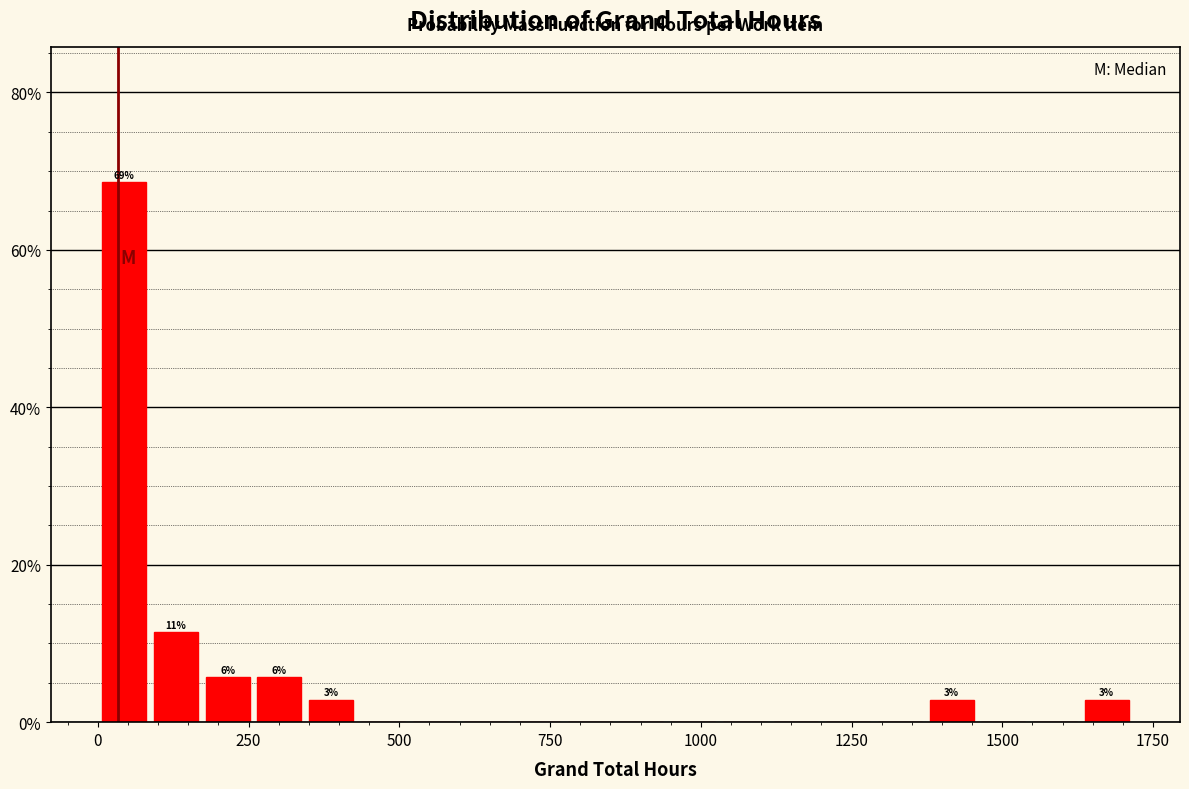

Read against the x-axis, roughly where is the centre of the tallest bar?

50